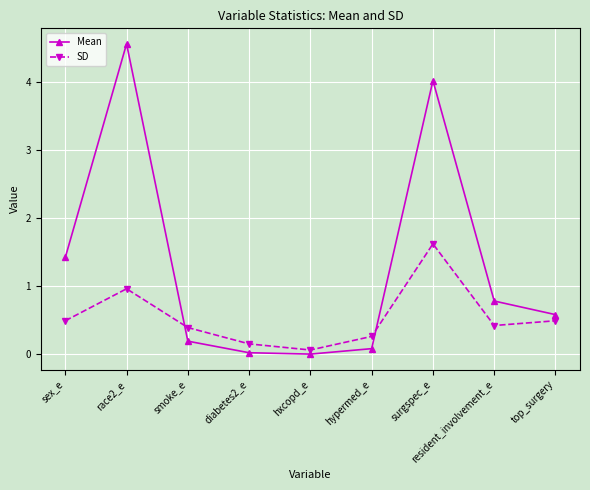

Which series changed the most between hypermed_e and surgspec_e?

Mean